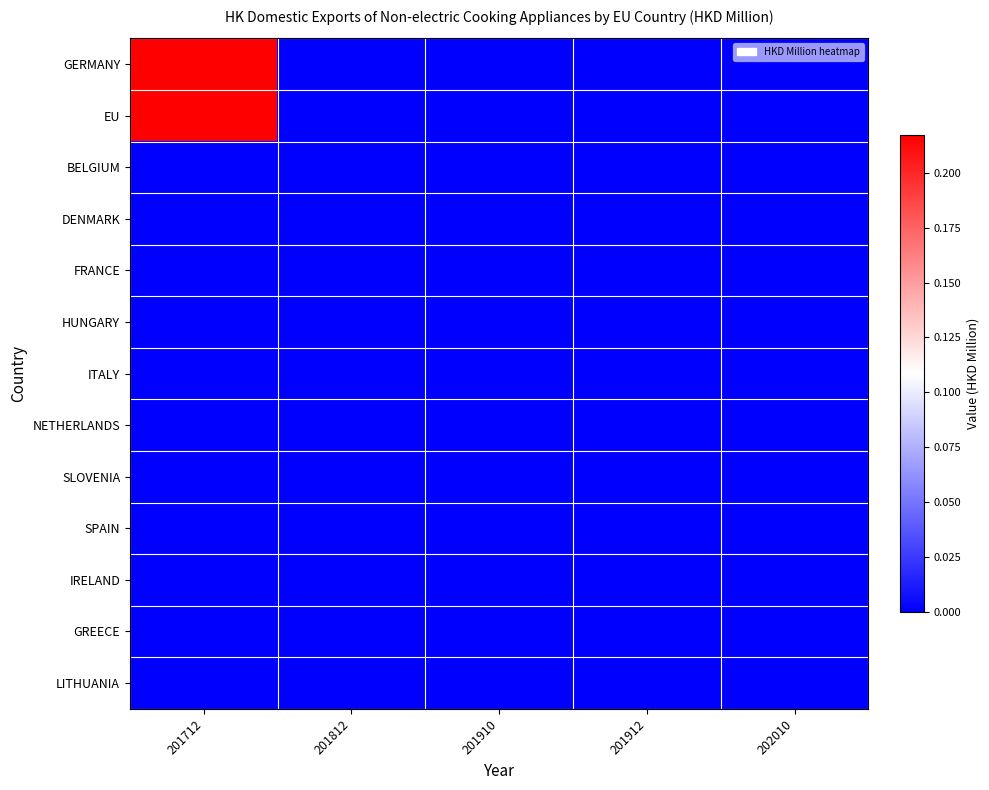

Reading left to right, list all the values displayed in this chart.

GERMANY: 201712=0.2	201812=0.0	201910=0.0	201912=0.0	202010=0.0
EU: 201712=0.2	201812=0.0	201910=0.0	201912=0.0	202010=0.0
BELGIUM: 201712=0.0	201812=0.0	201910=0.0	201912=0.0	202010=0.0
DENMARK: 201712=0.0	201812=0.0	201910=0.0	201912=0.0	202010=0.0
FRANCE: 201712=0.0	201812=0.0	201910=0.0	201912=0.0	202010=0.0
HUNGARY: 201712=0.0	201812=0.0	201910=0.0	201912=0.0	202010=0.0
ITALY: 201712=0.0	201812=0.0	201910=0.0	201912=0.0	202010=0.0
NETHERLANDS: 201712=0.0	201812=0.0	201910=0.0	201912=0.0	202010=0.0
SLOVENIA: 201712=0.0	201812=0.0	201910=0.0	201912=0.0	202010=0.0
SPAIN: 201712=0.0	201812=0.0	201910=0.0	201912=0.0	202010=0.0
IRELAND: 201712=0.0	201812=0.0	201910=0.0	201912=0.0	202010=0.0
GREECE: 201712=0.0	201812=0.0	201910=0.0	201912=0.0	202010=0.0
LITHUANIA: 201712=0.0	201812=0.0	201910=0.0	201912=0.0	202010=0.0